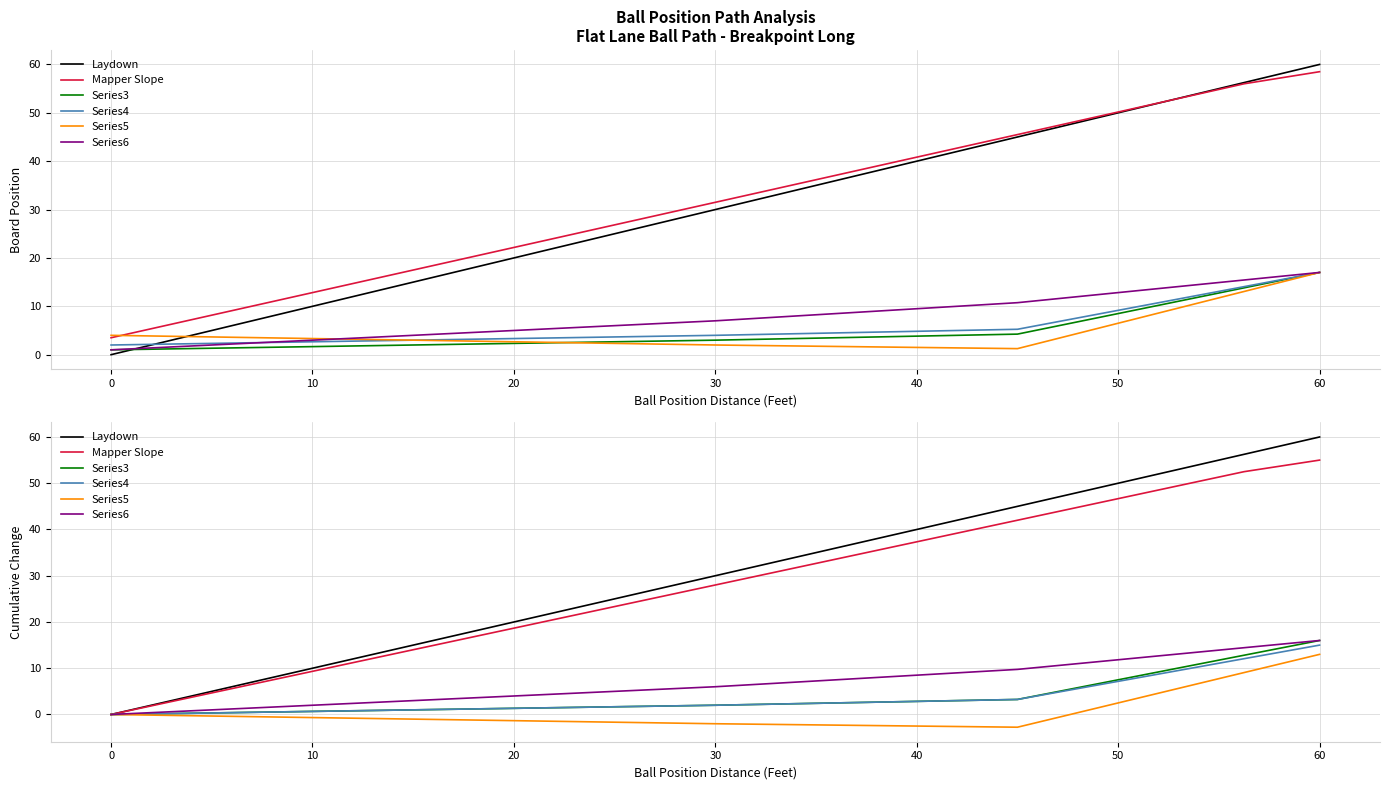

Which series has the largest total across all categories?

Laydown